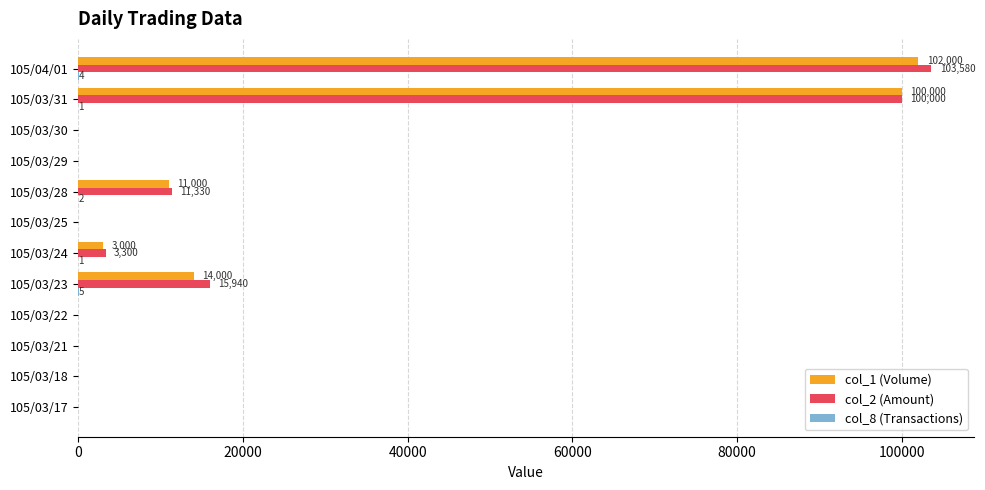

What is the sum of all col_1 (Volume) values?

230000